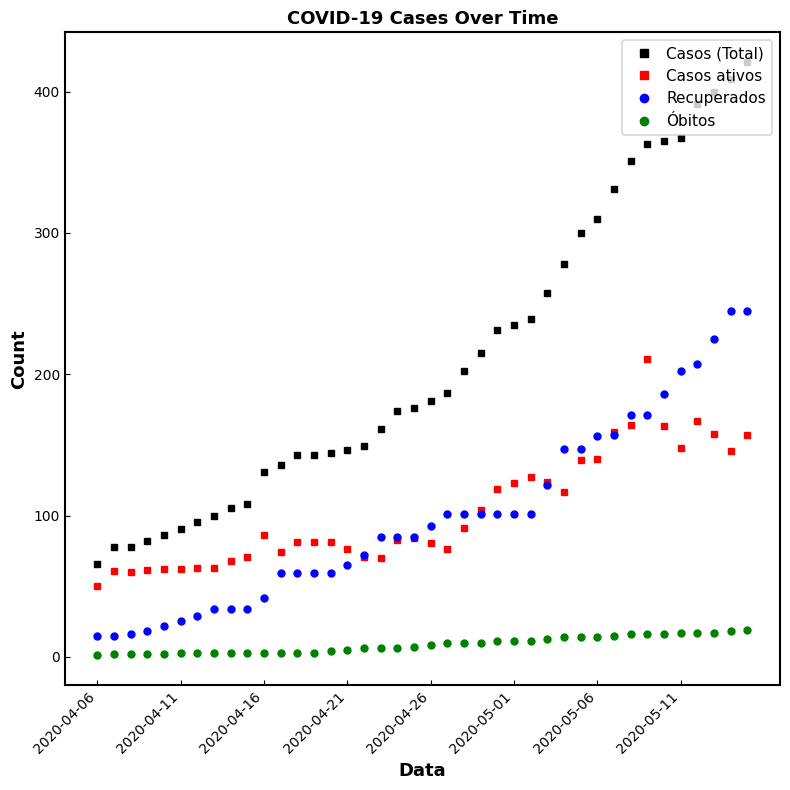

What is the value of the Óbitos point at the 27th from the left?

11.0